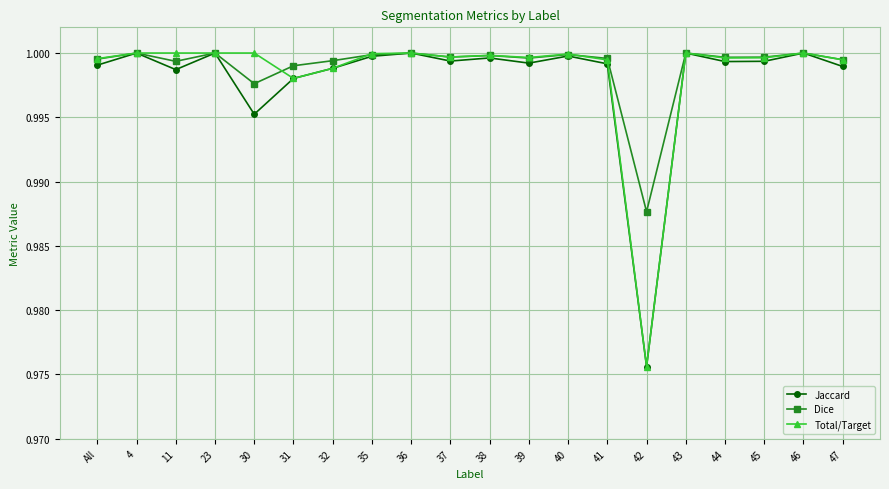

Where is the first local minimum for Dice?

11